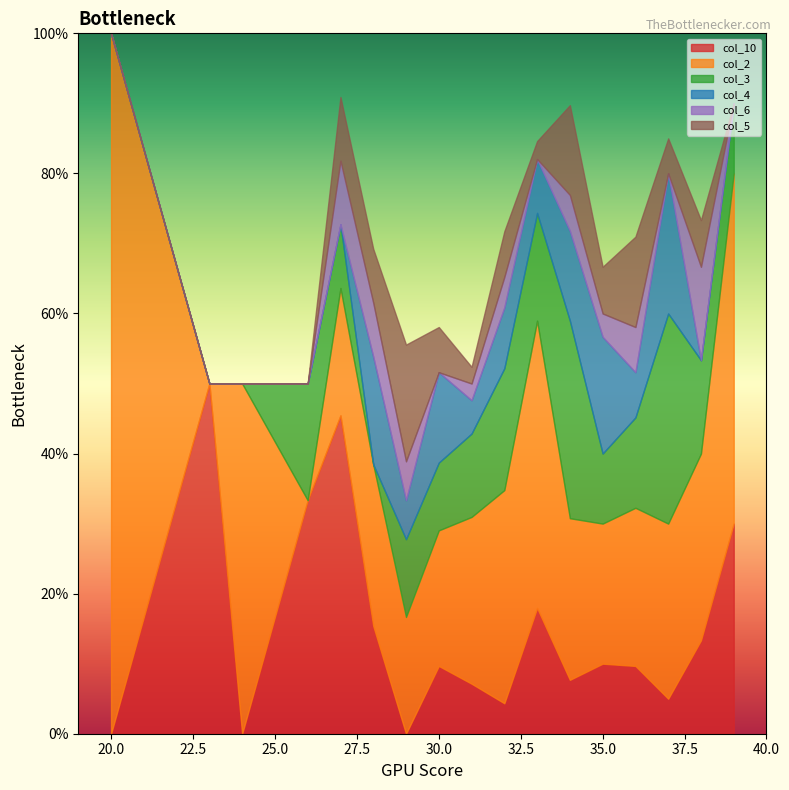

What is the difference between the maximum and second lowest values in the col_2 series?

1.0